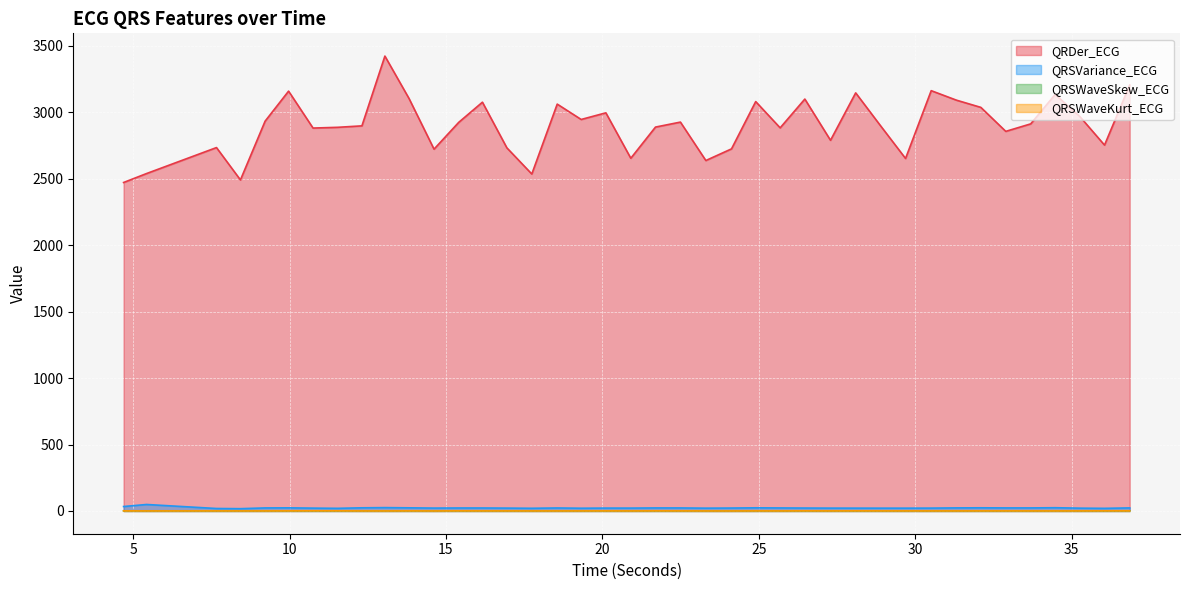

What is the total value across all series at 24.125?

2747.2